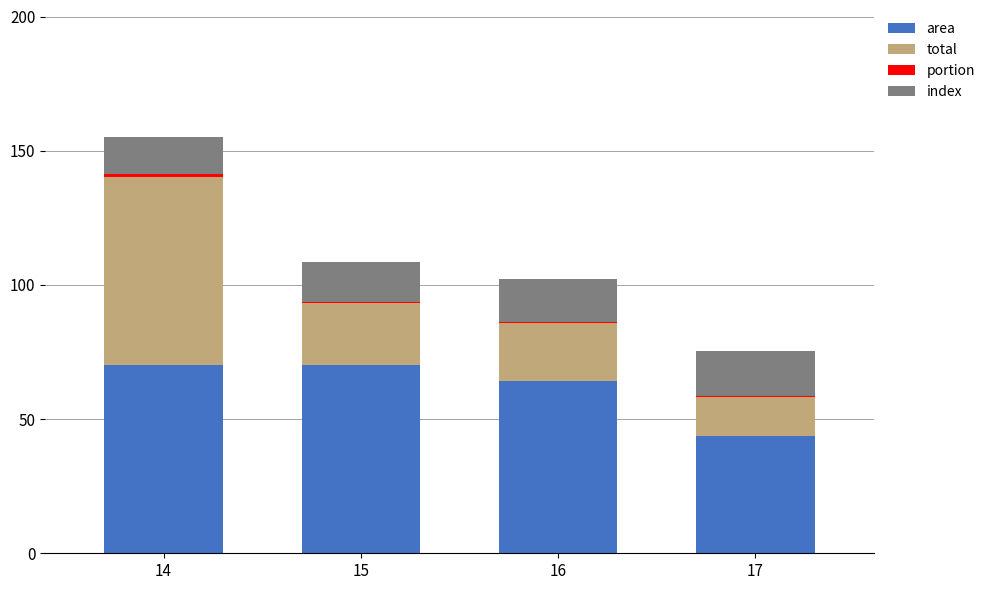

At which category is the sum across all series the highest?

14